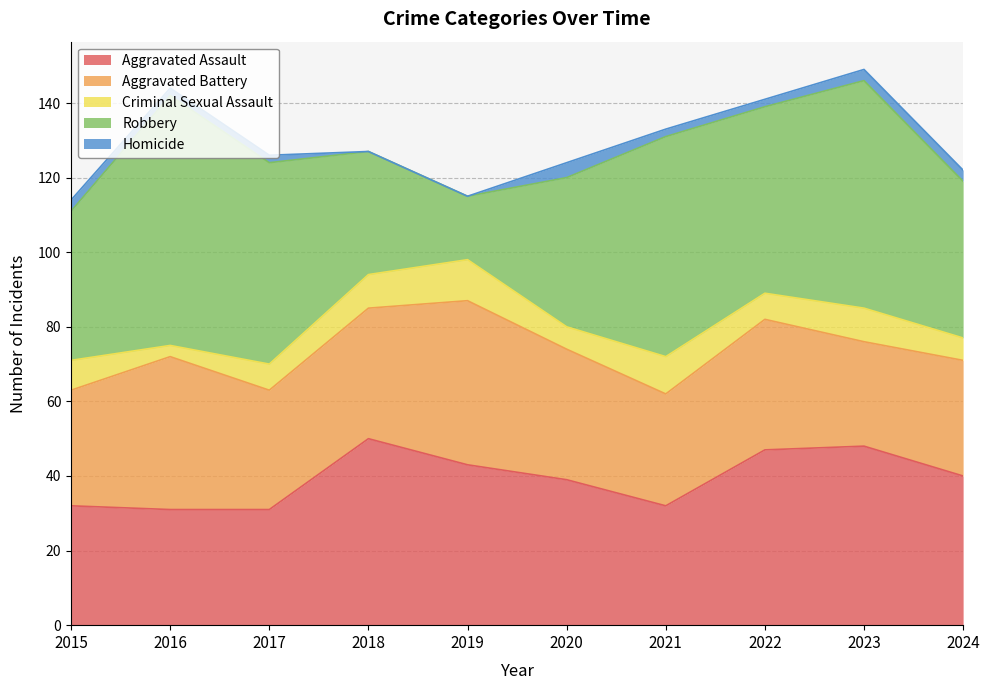

Where is Criminal Sexual Assault nearest to the value 7?

2017